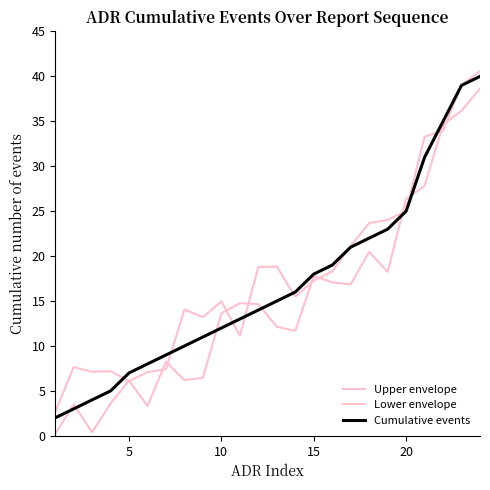

Is this an area chart (filled region under the line)?

No